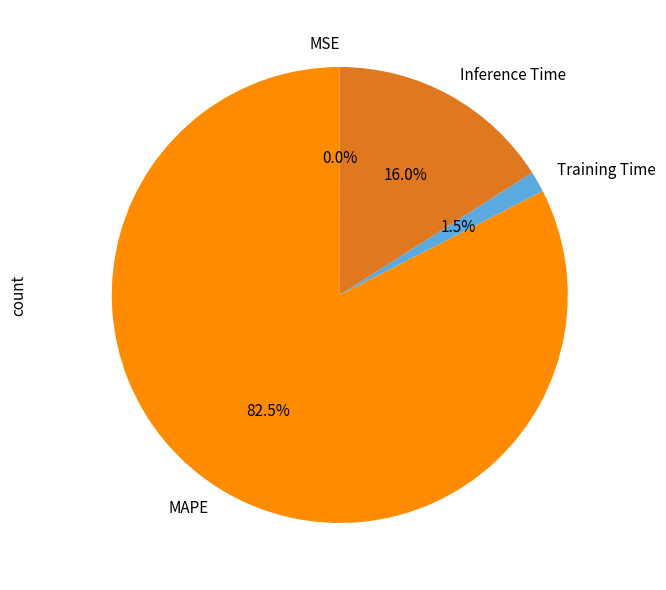

What portion of the pie excludes MAPE?

17.5%